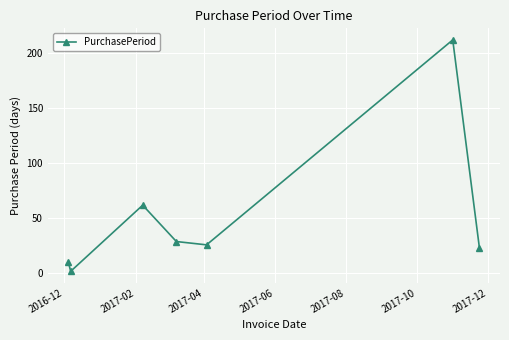

True or false: the data has more than 1 interior local peaks.

True